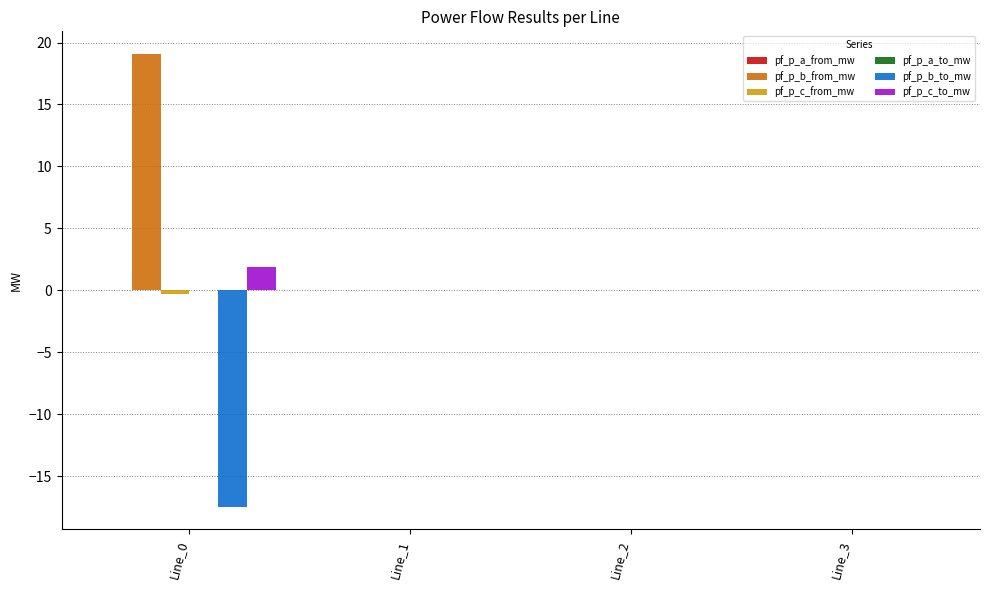

Is it true that pf_p_b_to_mw equals -0.0 at Line_1?

True